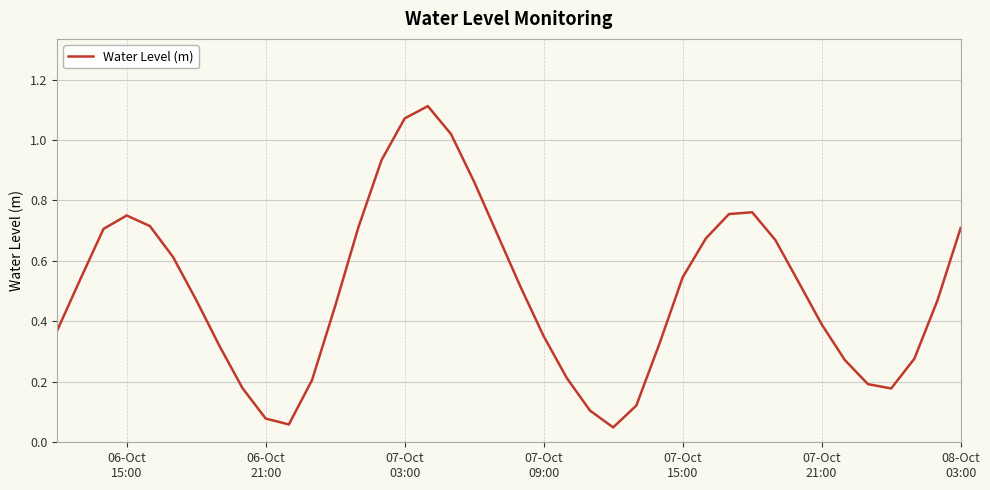

How many lines are shown in the chart?

1